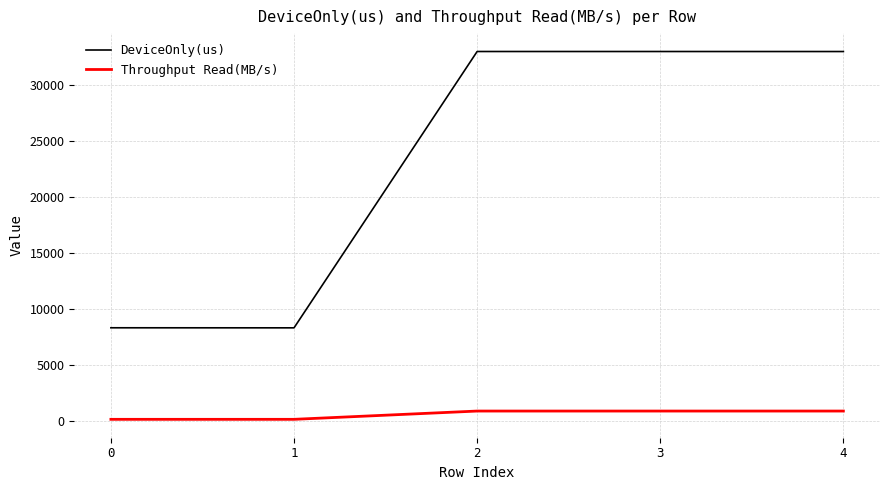

Is the value of Throughput Read(MB/s) at 3 greater than the value of DeviceOnly(us) at 4?

No